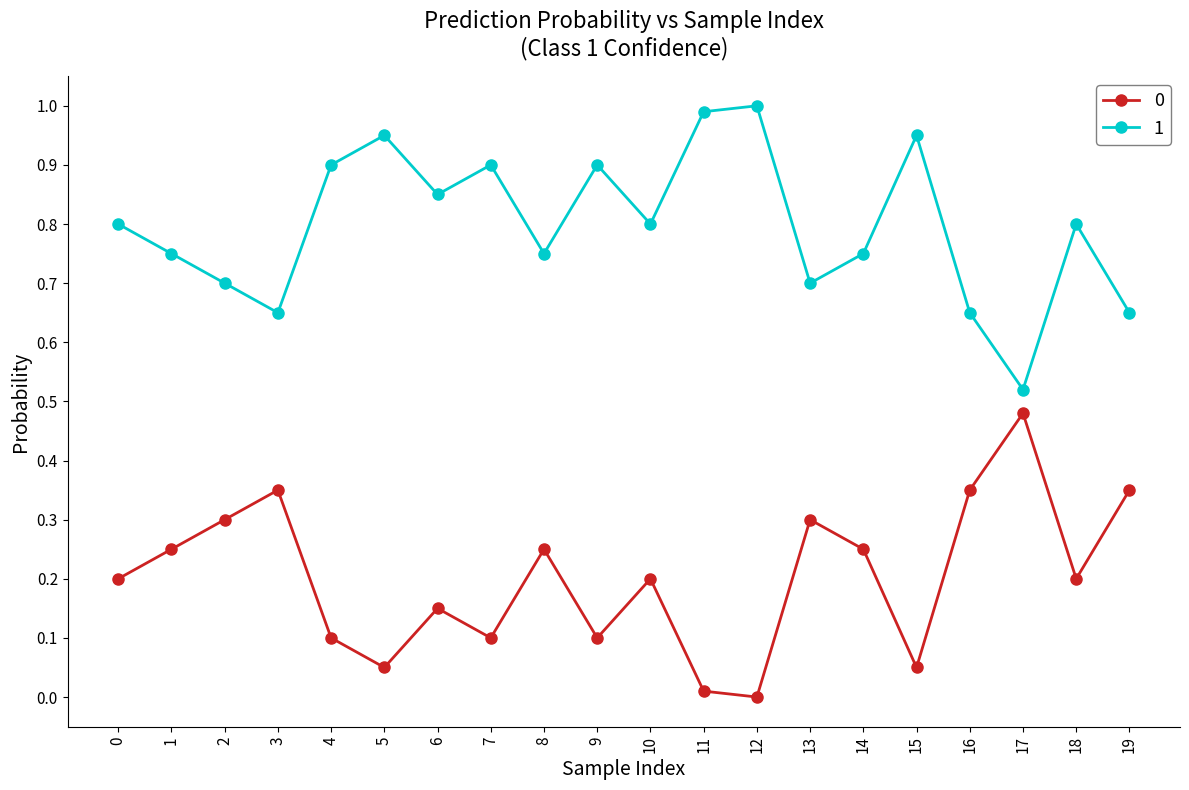

The value of 1 at 9 is 0.9. True or false?

True